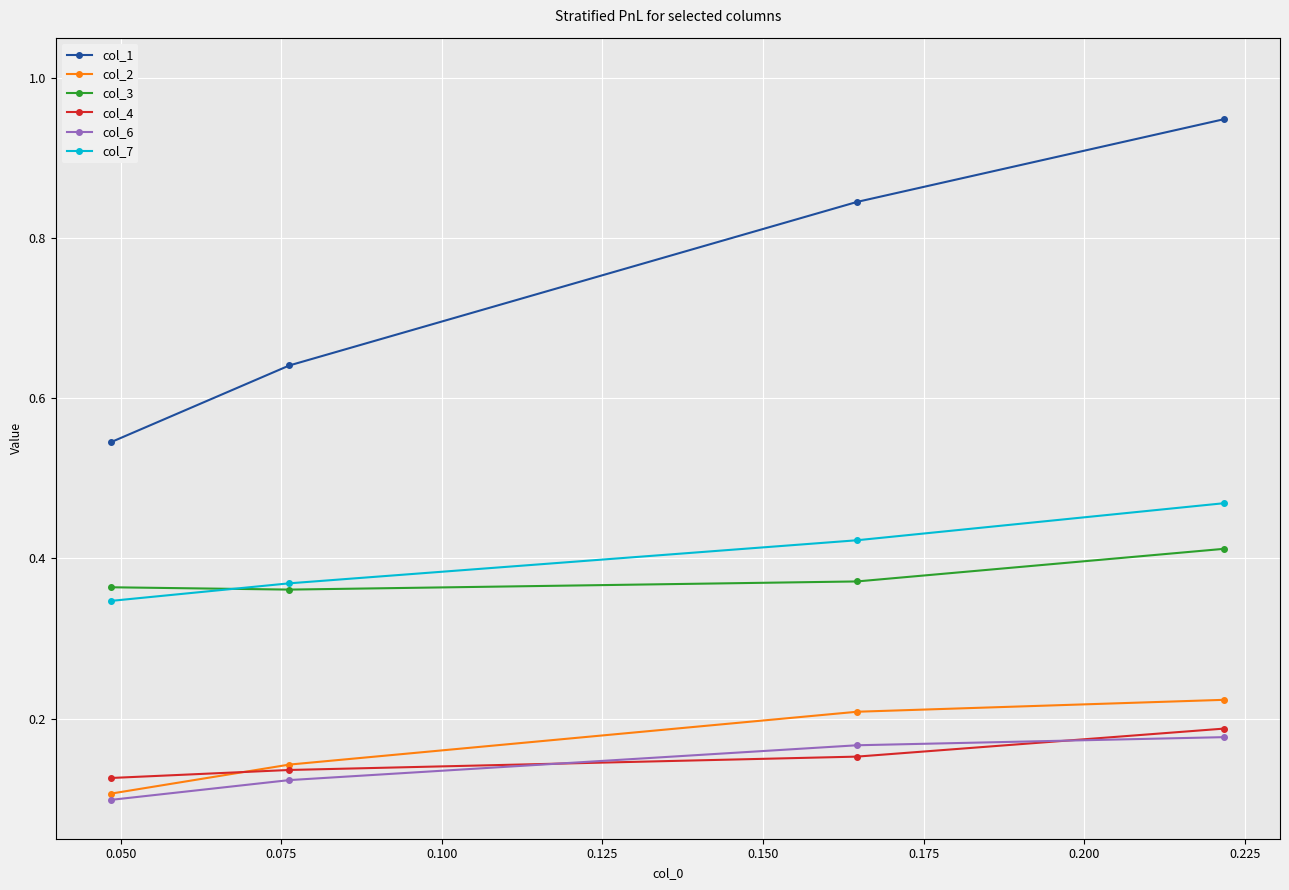

Which series ends up on top after the final intersection of col_2 and col_4?

col_2